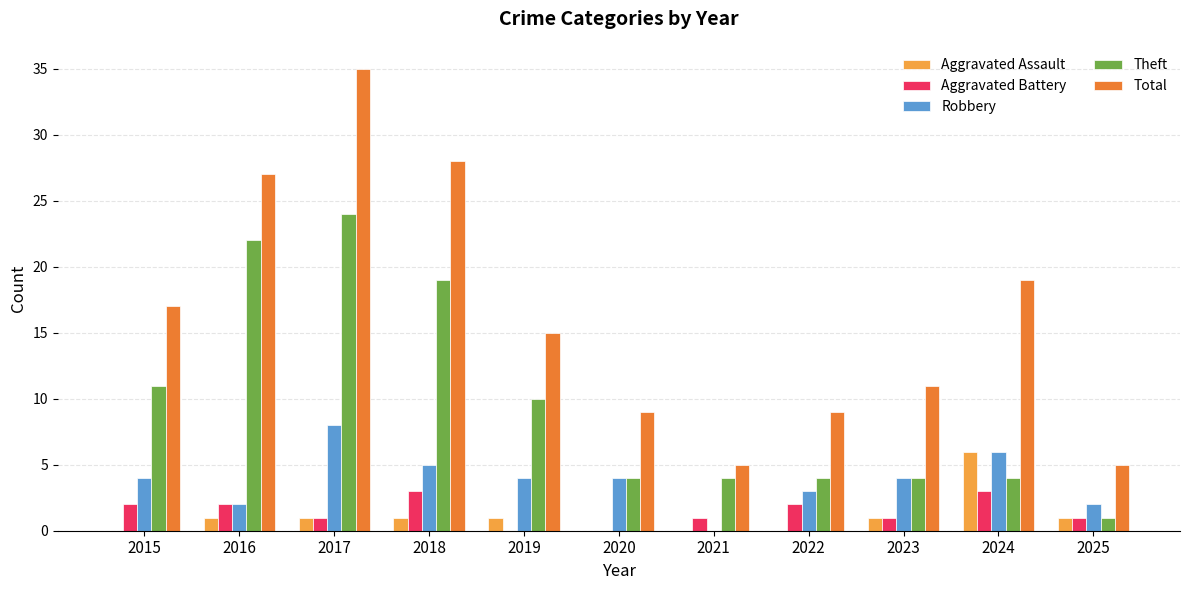

Which label corresponds to the largest value in the chart?

2017